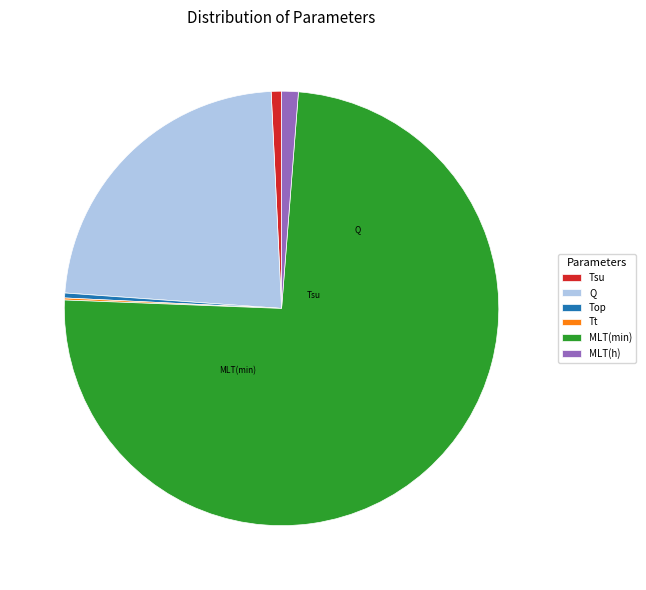

The MLT(h) slice represents 14% of the pie. True or false?

False